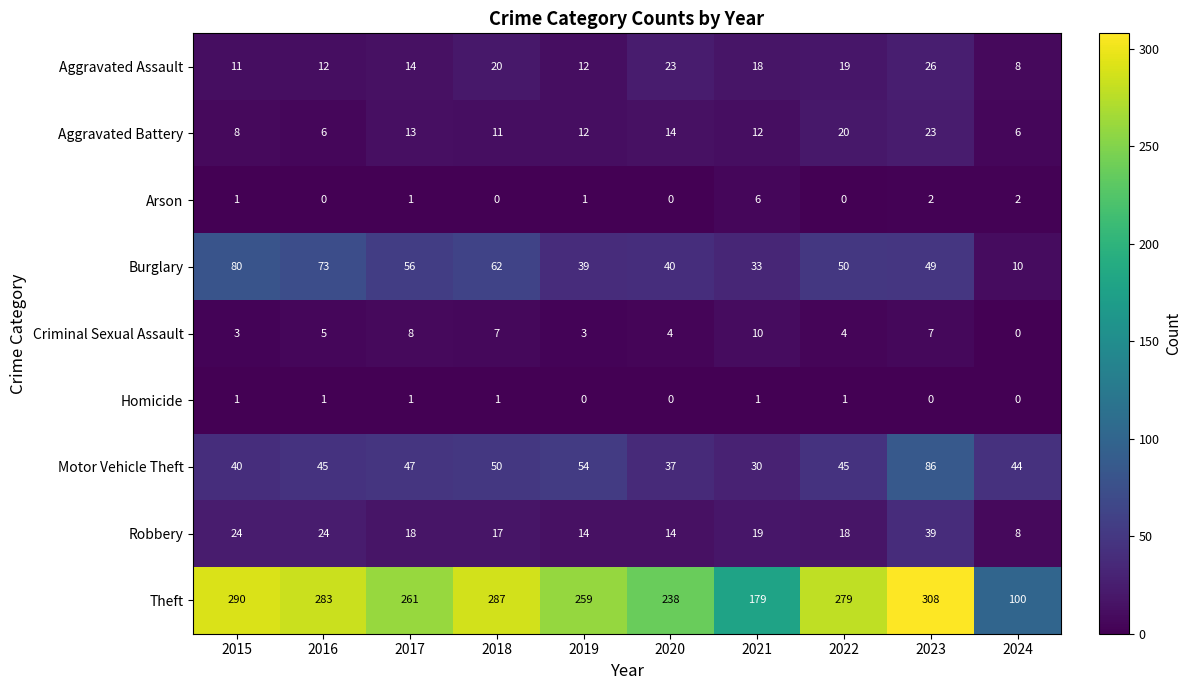

What is the maximum value for Motor Vehicle Theft?

86